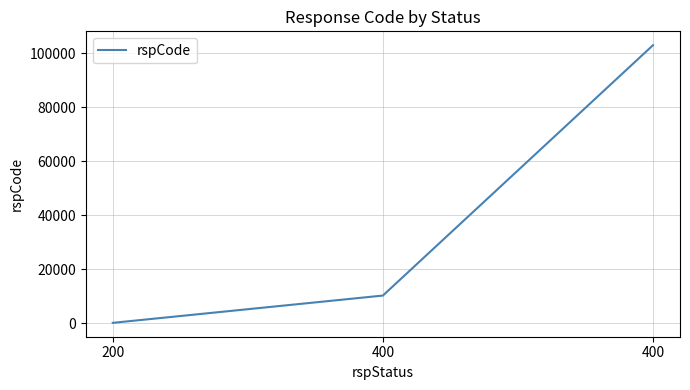

At which label does the data first exceed 10300?

400